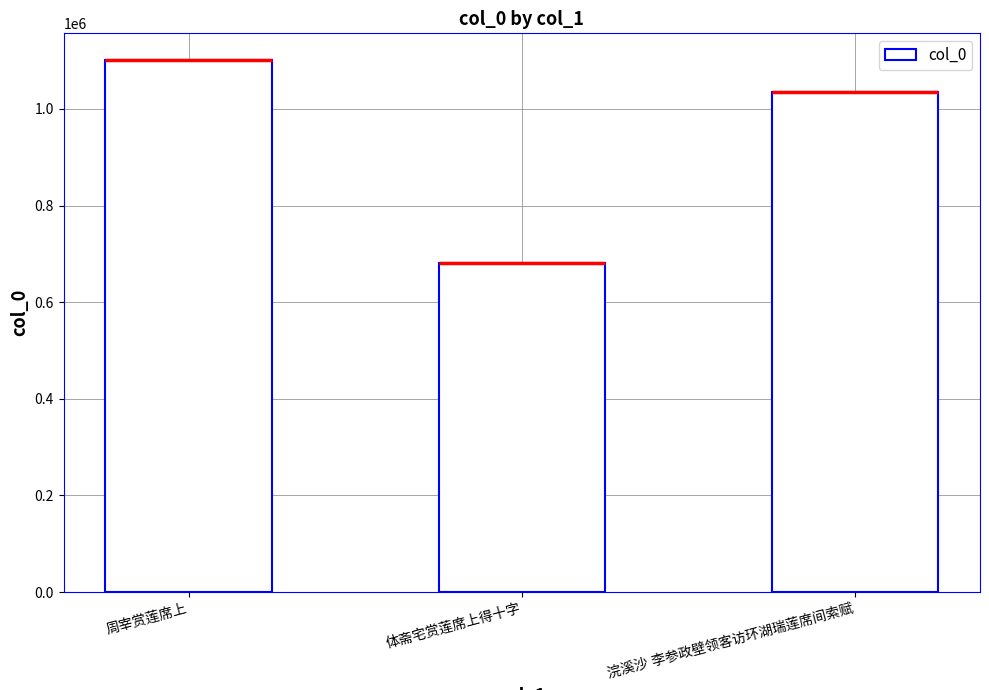

What position from the right is 体斋宅赏莲席上得十字?

2